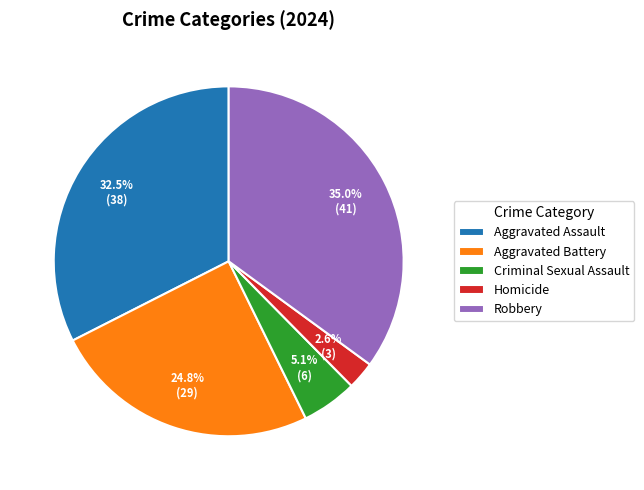

How much of the chart is everything except Aggravated Assault?

67.5%